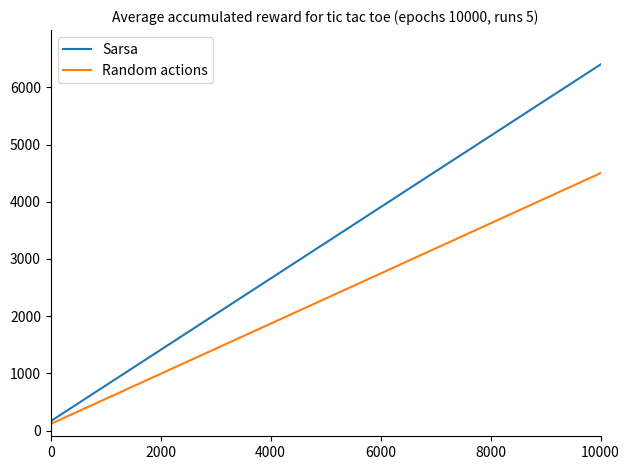

Rank the series by their average value, from lowest to highest.

Random actions, Sarsa